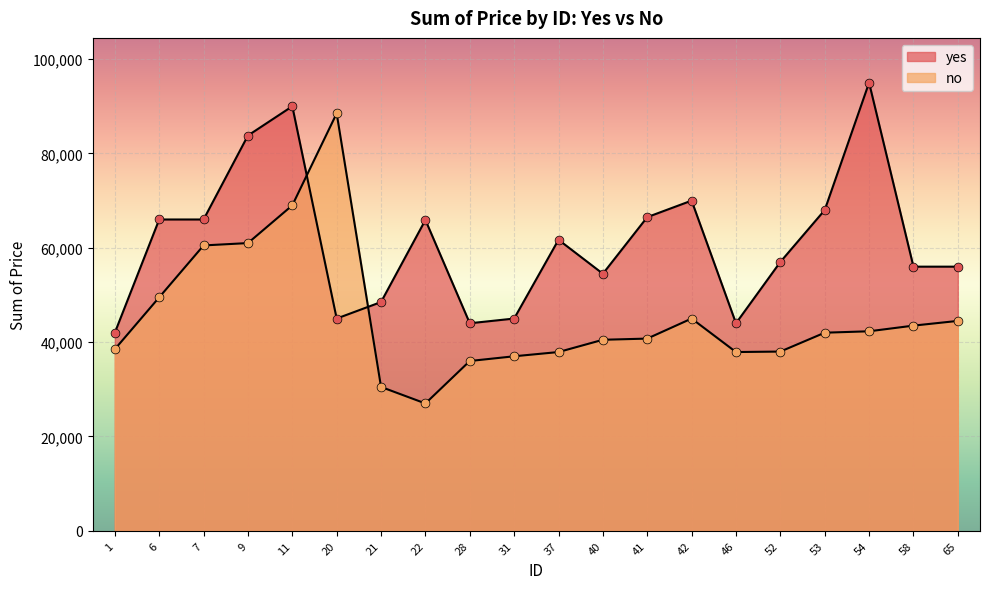

Which series has the largest Y range (max minus min)?

no